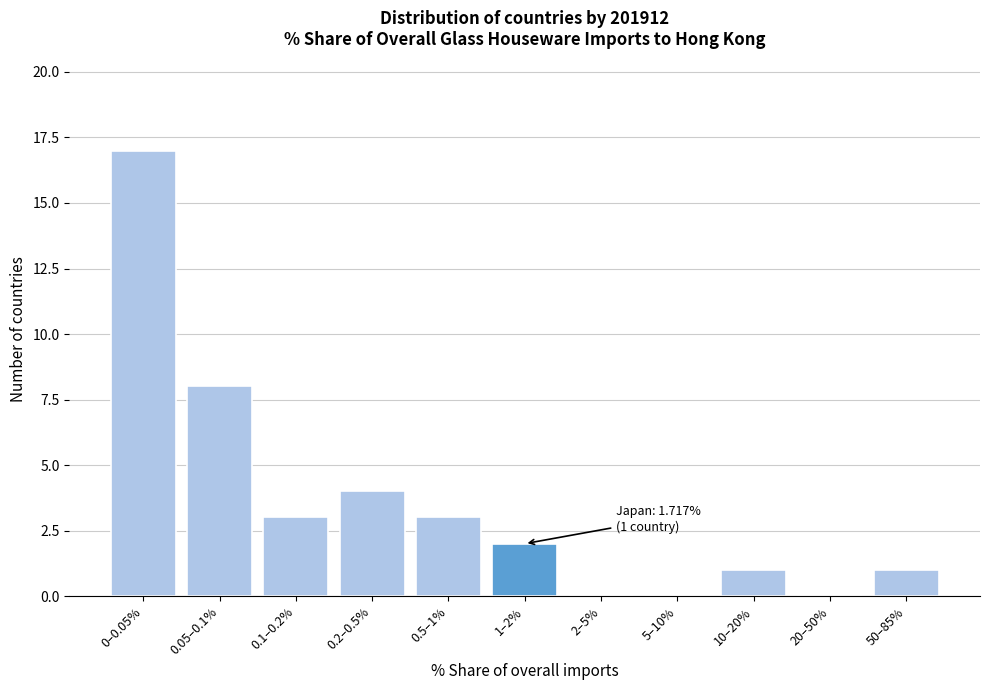

Reading left to right, transcribe all the data shown in this chart.

0–0.05%=17	0.05–0.1%=8	0.1–0.2%=3	0.2–0.5%=4	0.5–1%=3	1–2%=2	2–5%=0	5–10%=0	10–20%=1	20–50%=0	50–85%=1